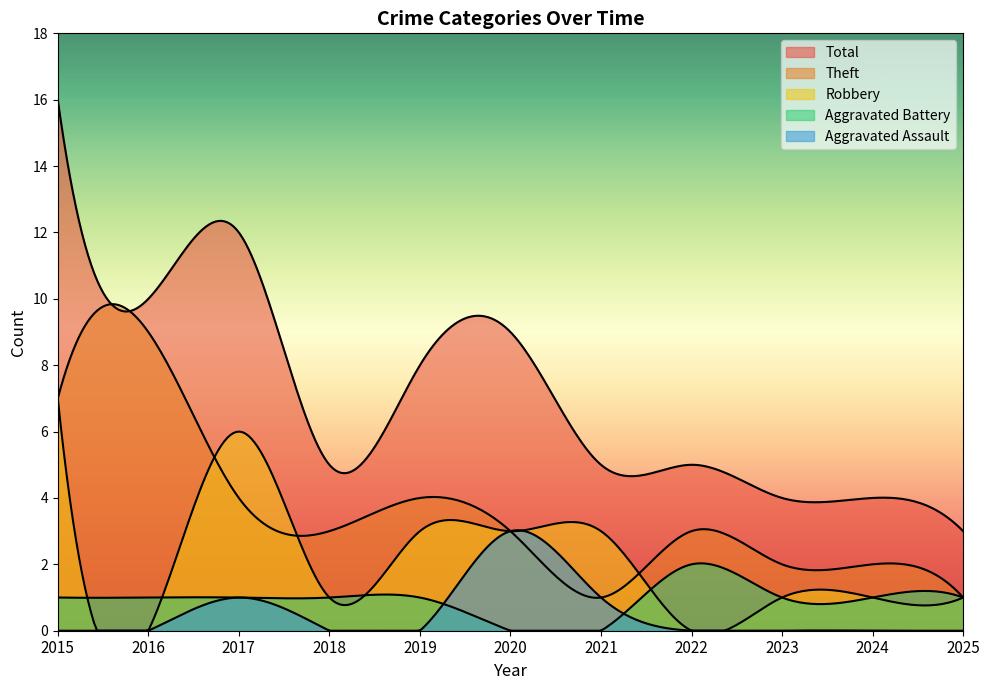

What is the total value across all series at 2018?

10